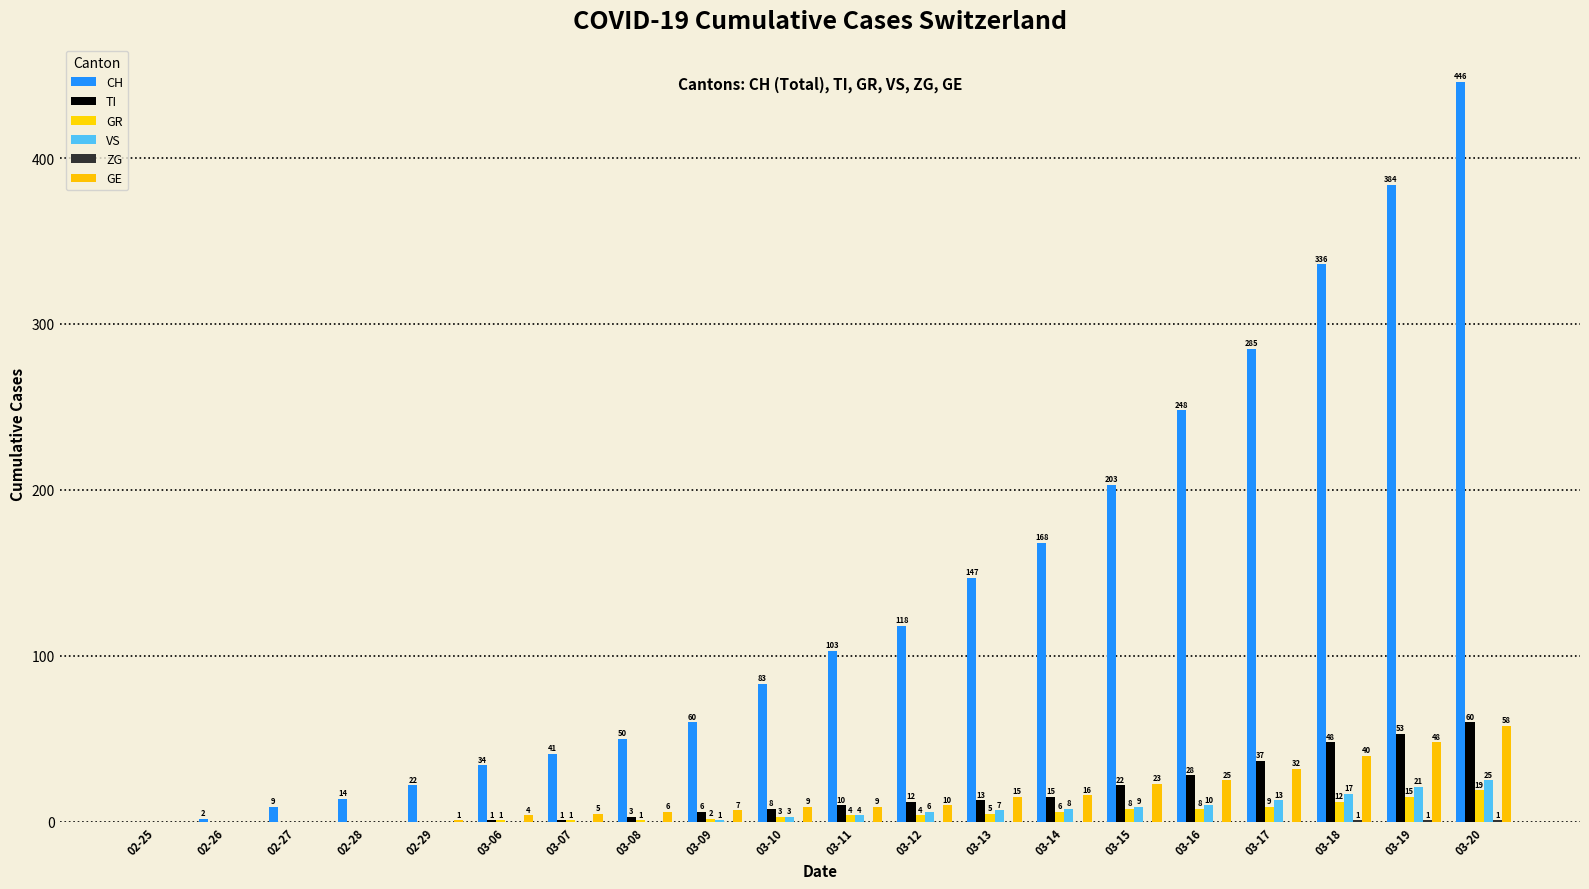

Which series has the largest total across all categories?

CH